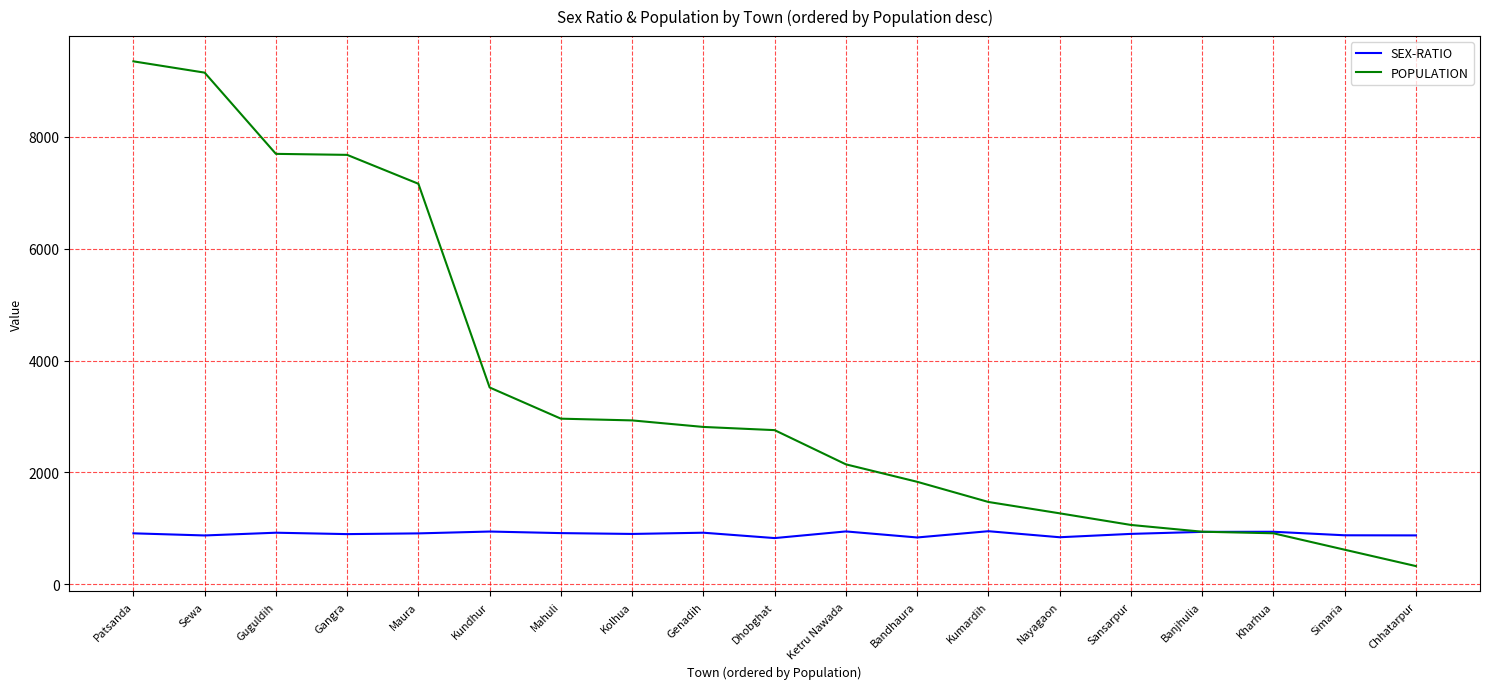

What is the sum of the POPULATION values at Chhatarpur and Nayagaon?

1592